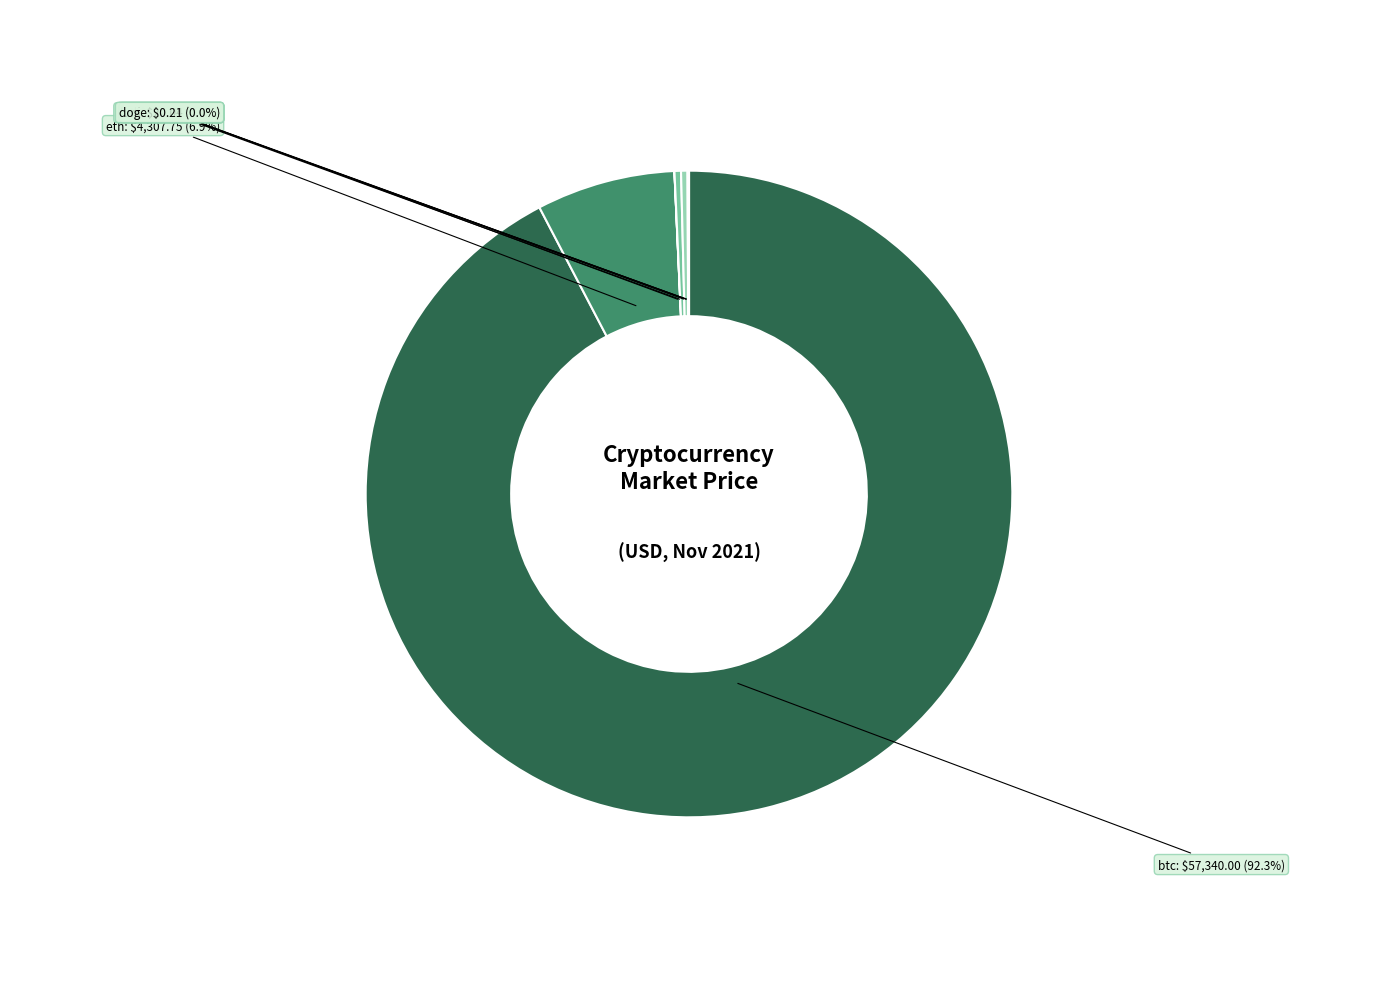

Which category has the biggest portion of the pie?

btc